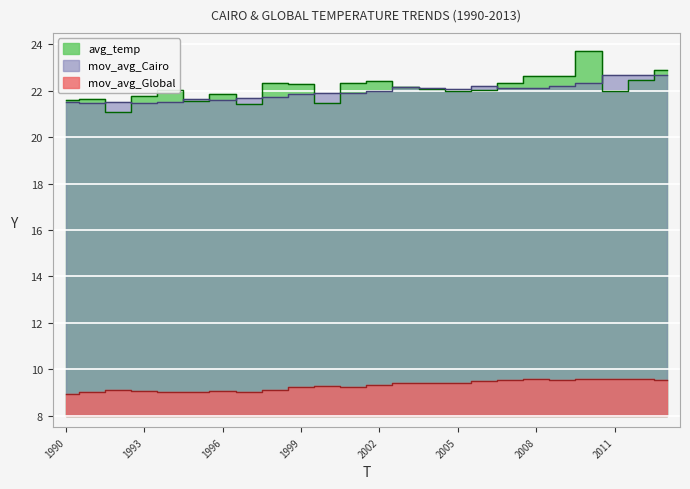

What is the value of the mov_avg_Global point at the 13th from the left?

9.3